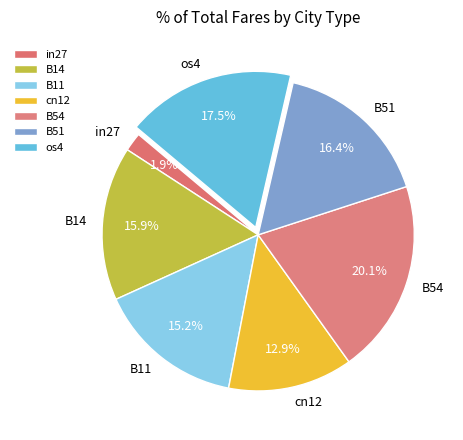

Is it true that B11 is 23% of the pie?

False